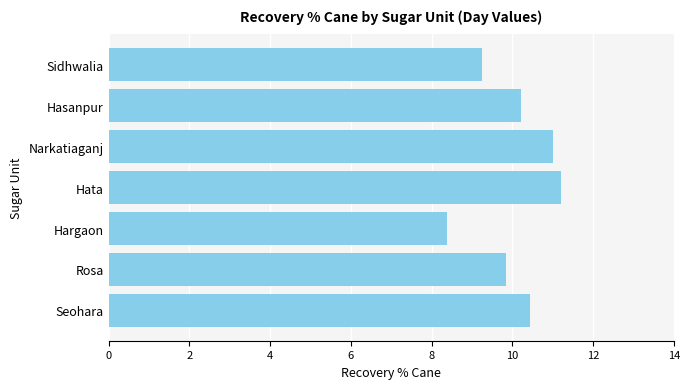

Which label corresponds to the smallest value in the chart?

Hargaon